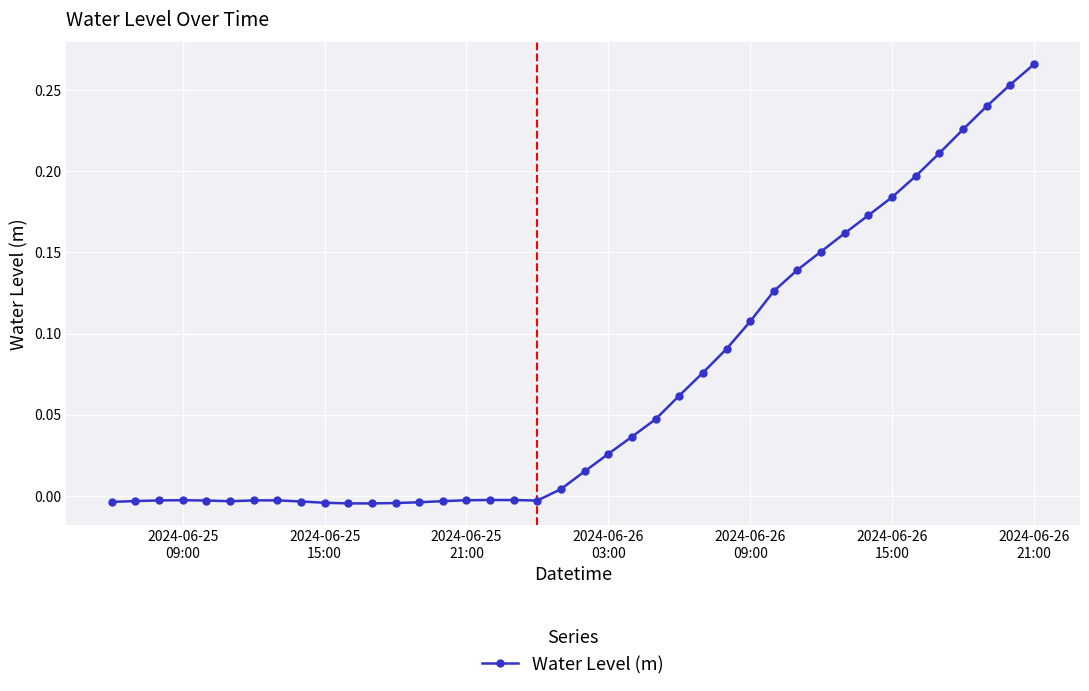

True or false: the data has more than 1 interior local peaks.

True